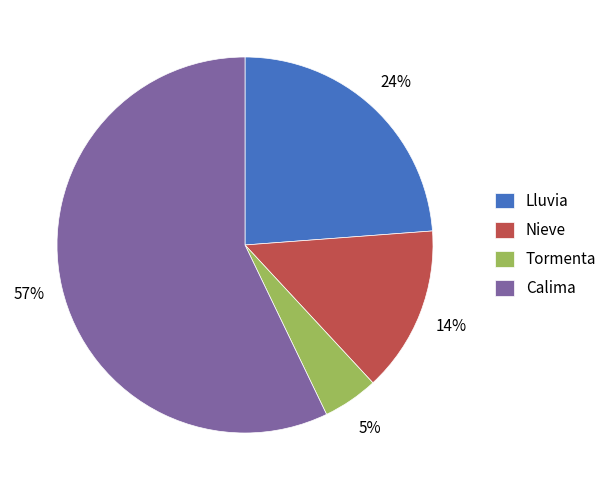

Is it true that Lluvia is 39% of the pie?

False